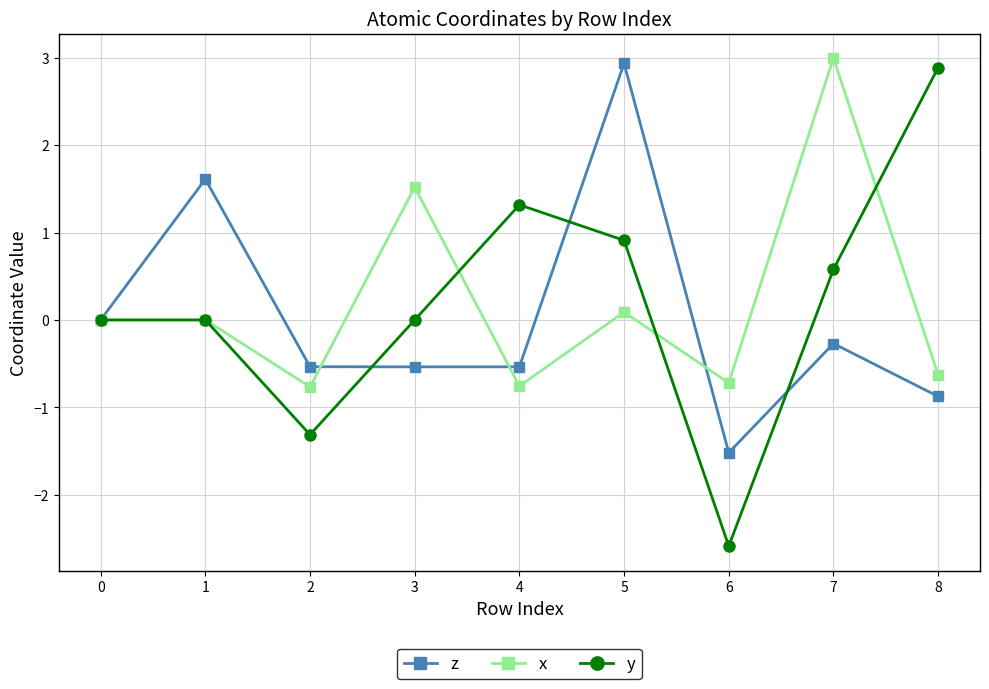

At which category does x reach its first local valley?

2